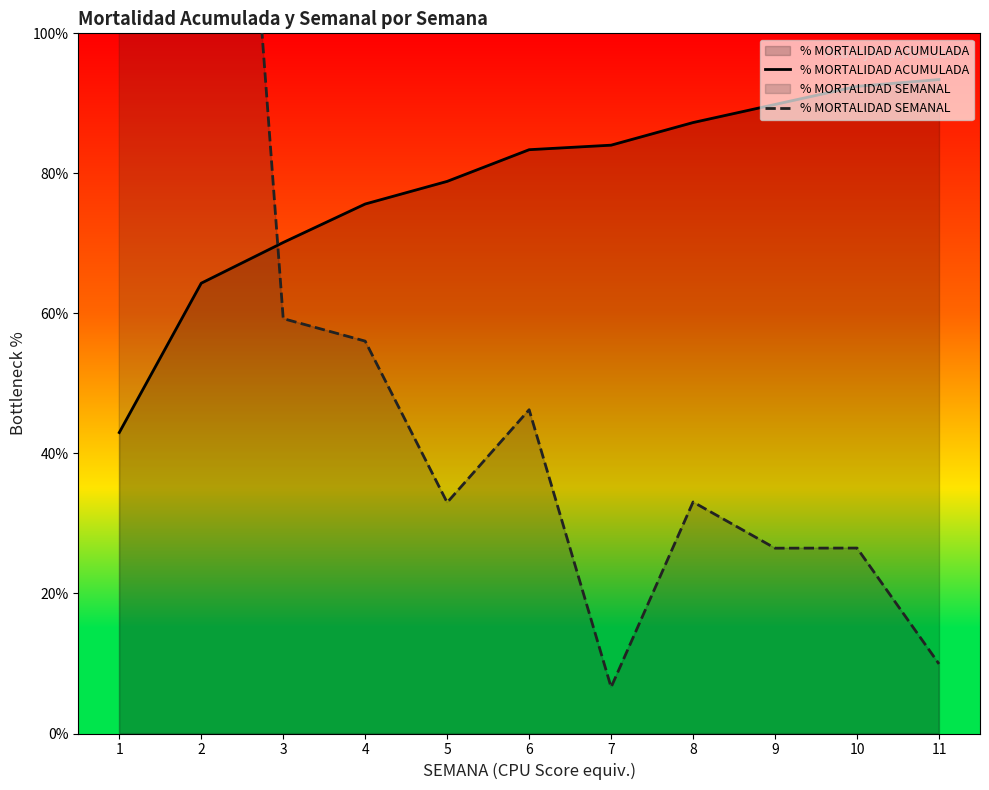

Where does the % MORTALIDAD SEMANAL series first go above 33?

1